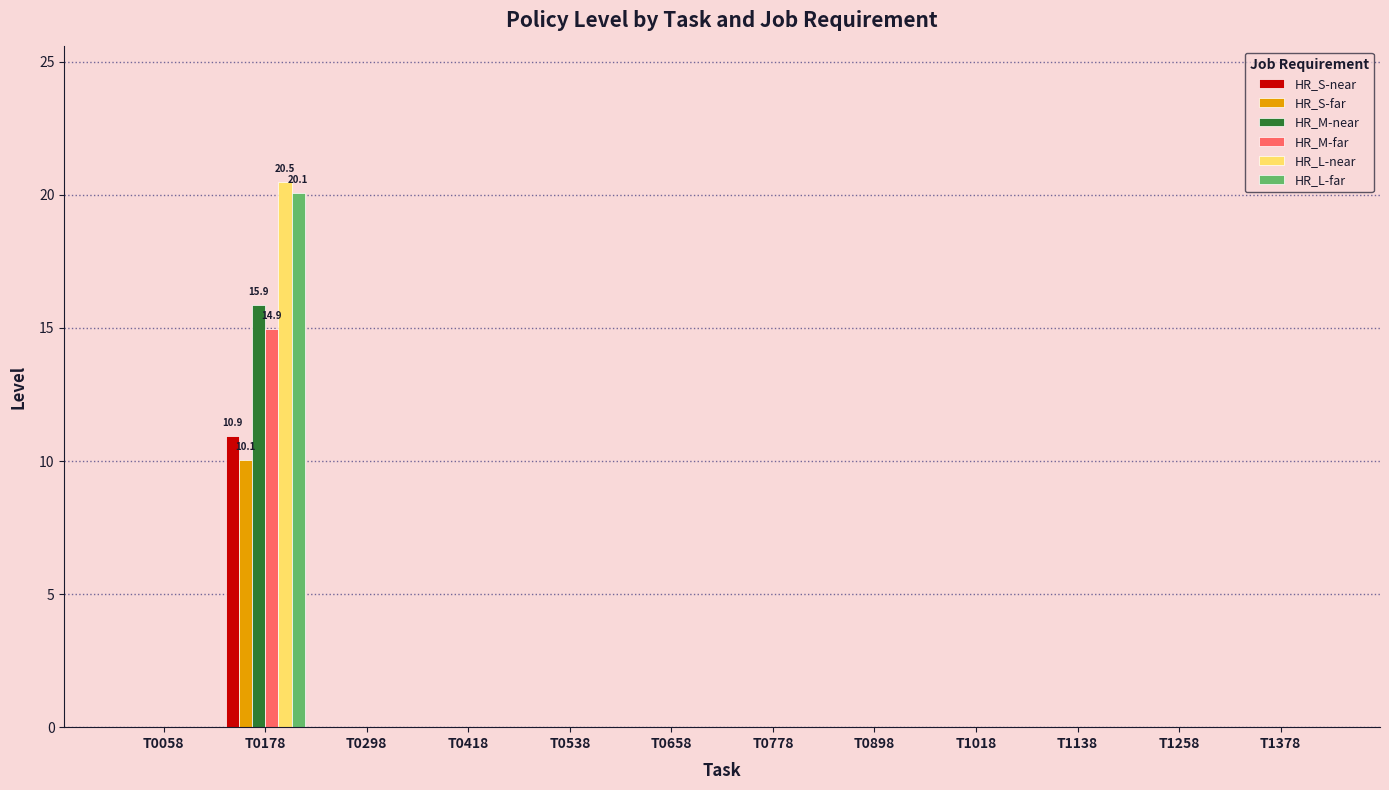

The HR_L-near series shows -12.6 at T0658. True or false?

False